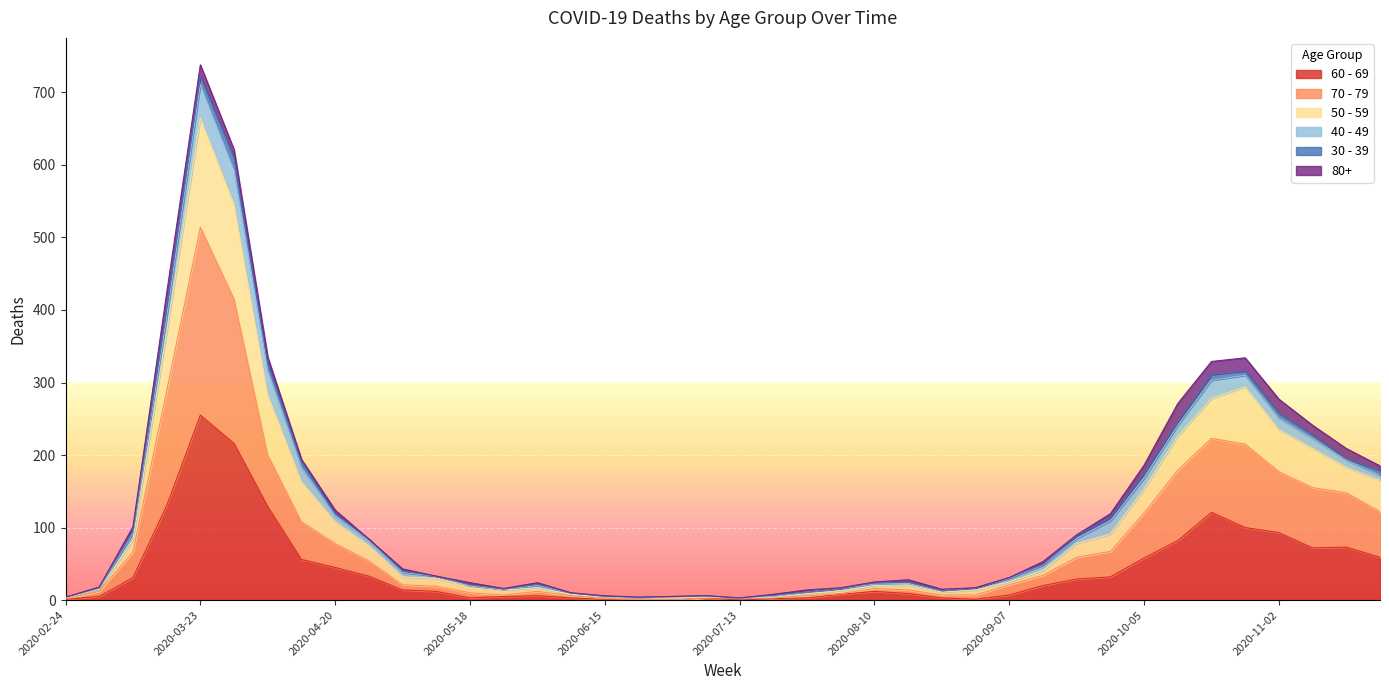

At which category is the sum across all series the highest?

2020-03-23